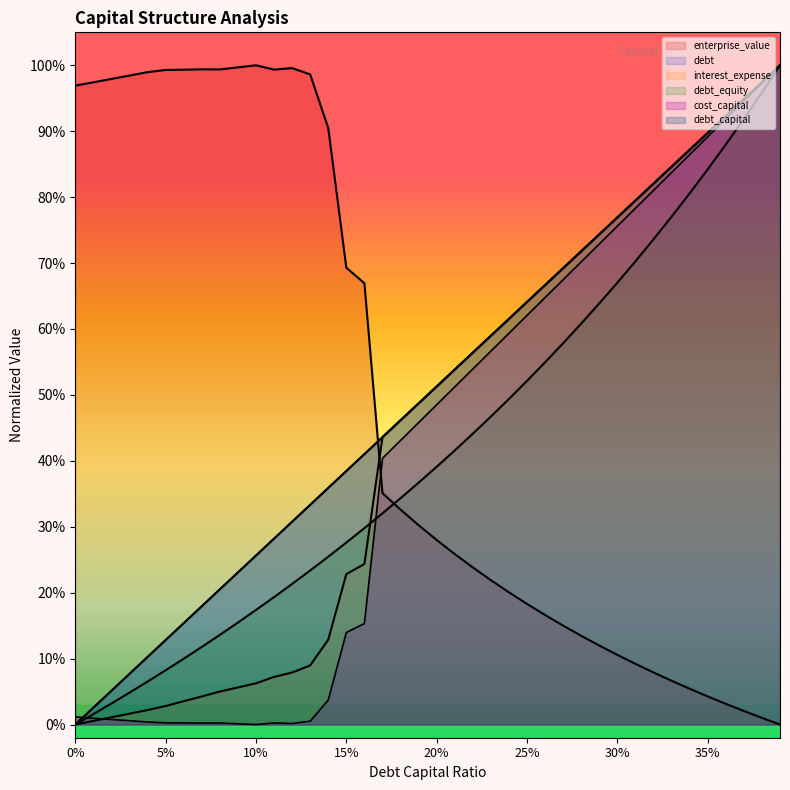

Reading left to right, extract all data points from this chart.

debt_capital: 0.0	0.0	0.1	0.1	0.1	0.1	0.2	0.2	0.2	0.2	0.3	0.3	0.3	0.3	0.4	0.4	0.4	0.4	0.5	0.5	0.5	0.5	0.6	0.6	0.6	0.6	0.7	0.7	0.7	0.7	0.8	0.8	0.8	0.8	0.9	0.9	0.9	0.9	1.0	1.0
cost_capital: 0.0	0.0	0.0	0.0	0.0	0.0	0.0	0.0	0.0	0.0	0.0	0.0	0.0	0.0	0.0	0.1	0.2	0.4	0.4	0.5	0.5	0.5	0.5	0.6	0.6	0.6	0.6	0.7	0.7	0.7	0.8	0.8	0.8	0.8	0.9	0.9	0.9	0.9	1.0	1.0
enterprise_value: 1.0	1.0	1.0	1.0	1.0	1.0	1.0	1.0	1.0	1.0	1.0	1.0	1.0	1.0	0.9	0.7	0.7	0.4	0.3	0.3	0.3	0.3	0.2	0.2	0.2	0.2	0.2	0.2	0.1	0.1	0.1	0.1	0.1	0.1	0.1	0.0	0.0	0.0	0.0	0.0
debt: 0.0	0.0	0.1	0.1	0.1	0.1	0.2	0.2	0.2	0.2	0.3	0.3	0.3	0.3	0.4	0.4	0.4	0.4	0.5	0.5	0.5	0.5	0.6	0.6	0.6	0.6	0.7	0.7	0.7	0.7	0.8	0.8	0.8	0.8	0.9	0.9	0.9	0.9	1.0	1.0
interest_expense: 0.0	0.0	0.0	0.0	0.0	0.0	0.0	0.0	0.1	0.1	0.1	0.1	0.1	0.1	0.1	0.2	0.2	0.4	0.5	0.5	0.5	0.5	0.6	0.6	0.6	0.6	0.7	0.7	0.7	0.7	0.8	0.8	0.8	0.8	0.9	0.9	0.9	0.9	1.0	1.0
debt_equity: 0.0	0.0	0.0	0.0	0.1	0.1	0.1	0.1	0.1	0.2	0.2	0.2	0.2	0.2	0.3	0.3	0.3	0.3	0.3	0.4	0.4	0.4	0.4	0.5	0.5	0.5	0.5	0.6	0.6	0.6	0.7	0.7	0.7	0.8	0.8	0.8	0.9	0.9	1.0	1.0